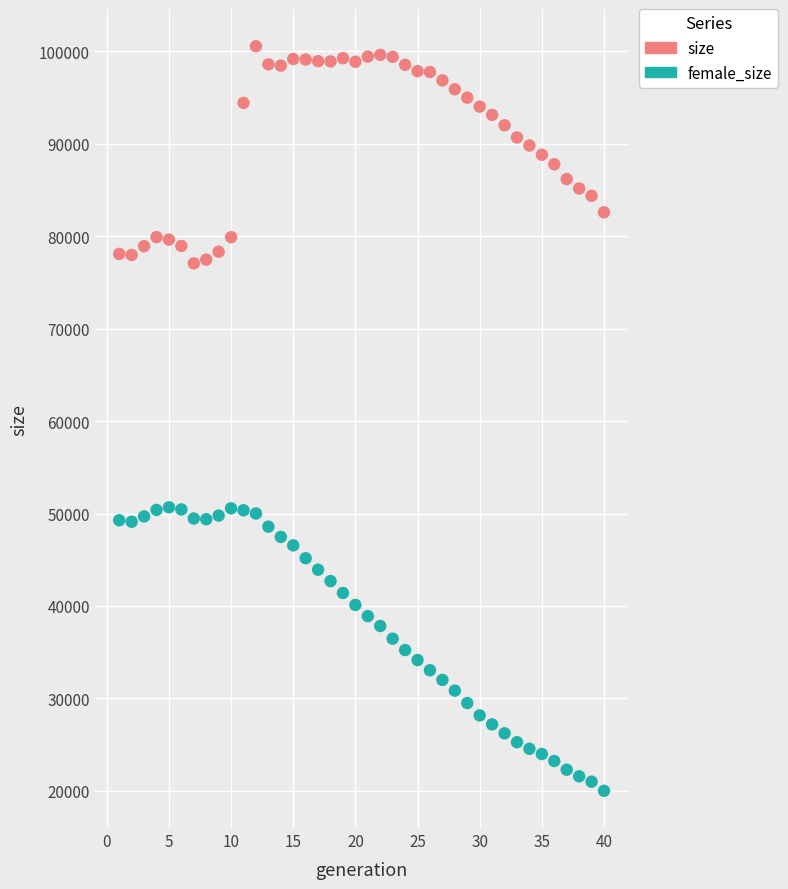

Across all data points, what is the range of Y values (max minus min)?

80569